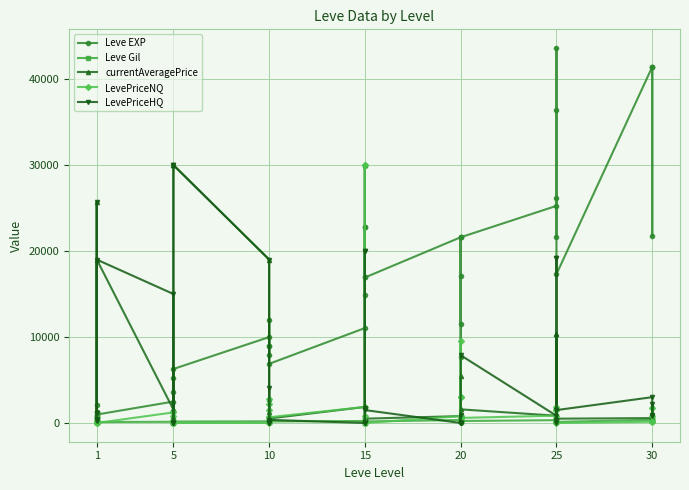

How many lines are shown in the chart?

5